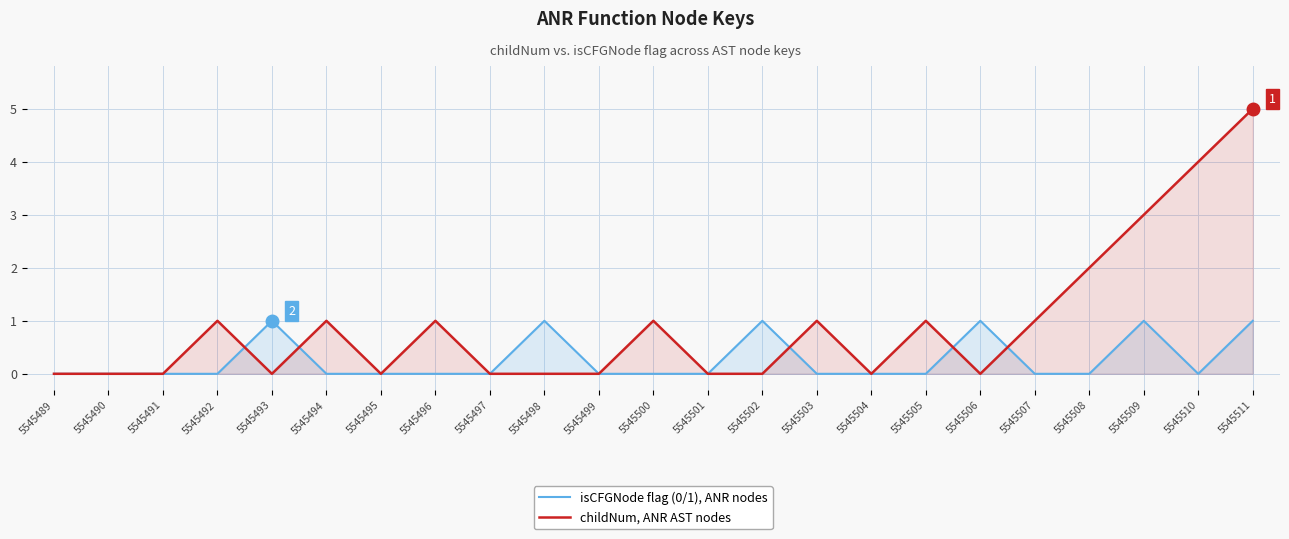

What is the value of the childNum, ANR AST nodes point at the 19th from the left?

1